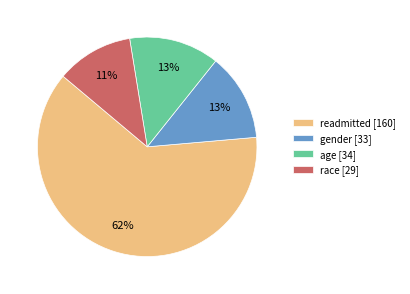

True or false: readmitted accounts for 62% of the total.

True